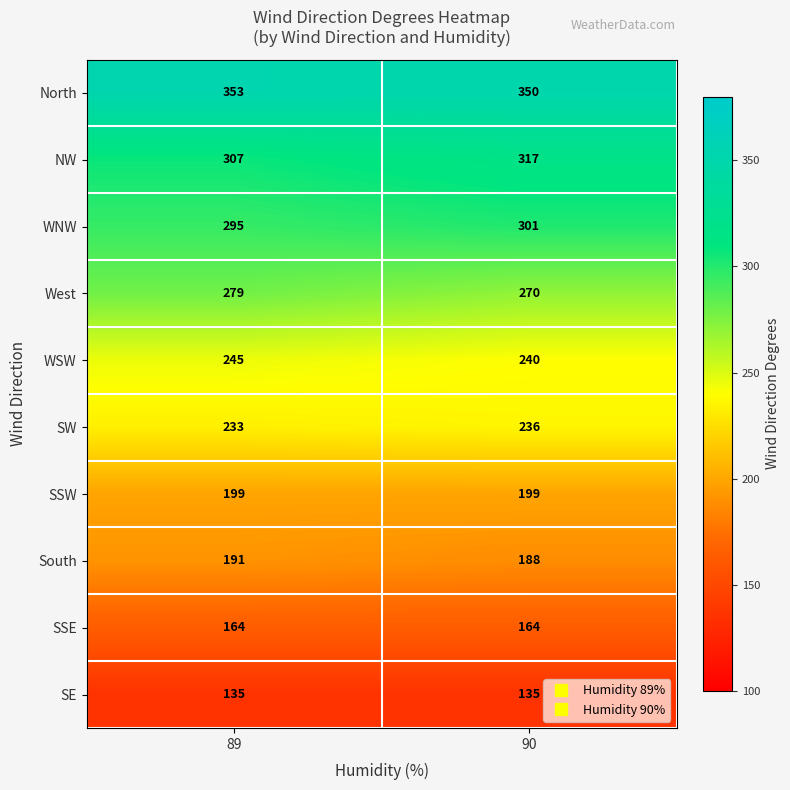

Which series changed the most between 89 and 90?

NW